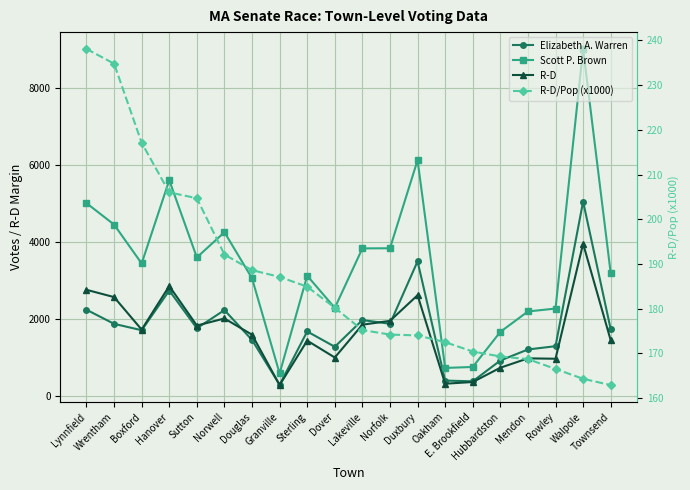

The Scott P. Brown series shows 594.0 at Granville. True or false?

True